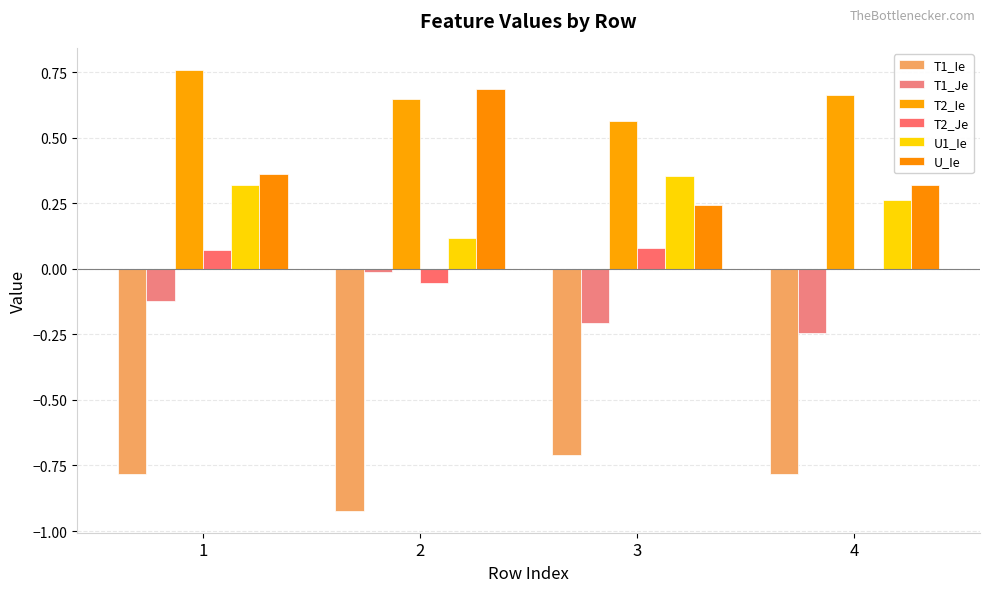

How many data points does each series have?

4